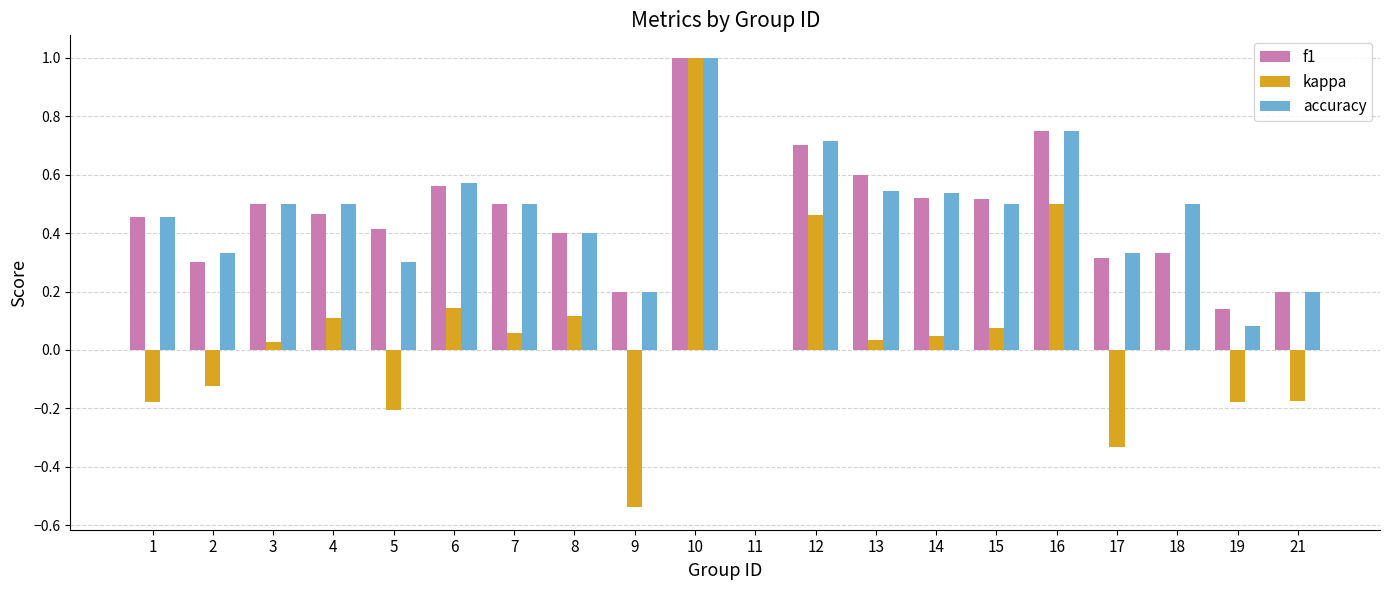

Which series changed the most between 1 and 19?

accuracy